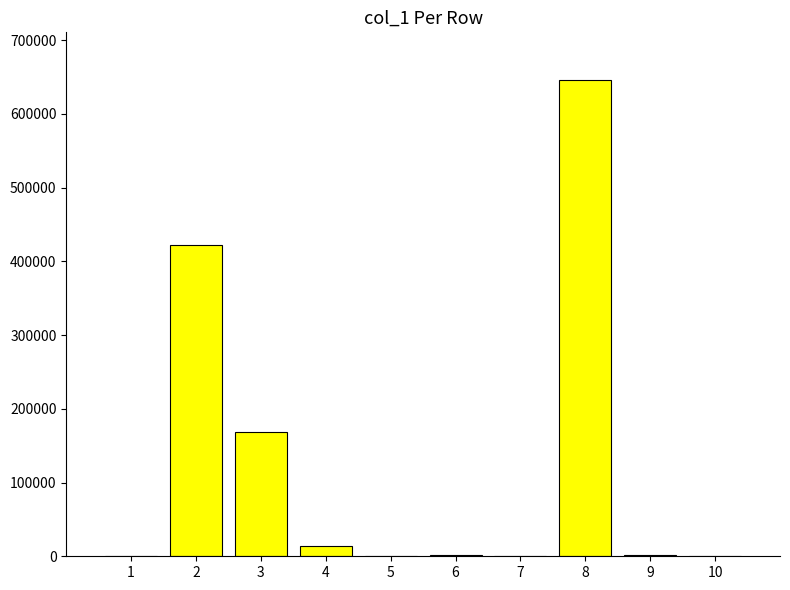

What is the sum of all values?

1255067